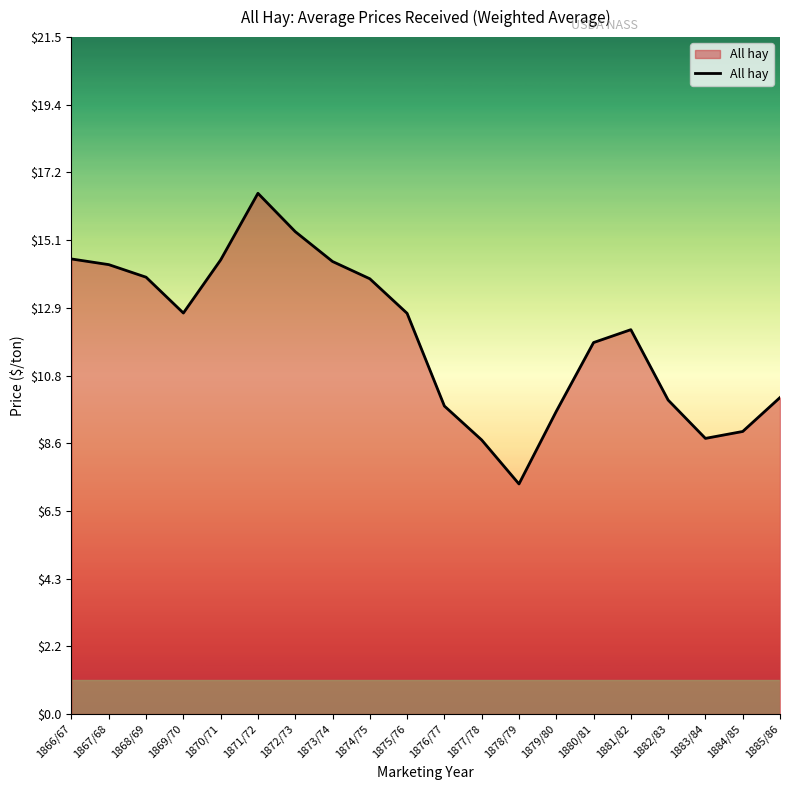

How many lines are shown in the chart?

1